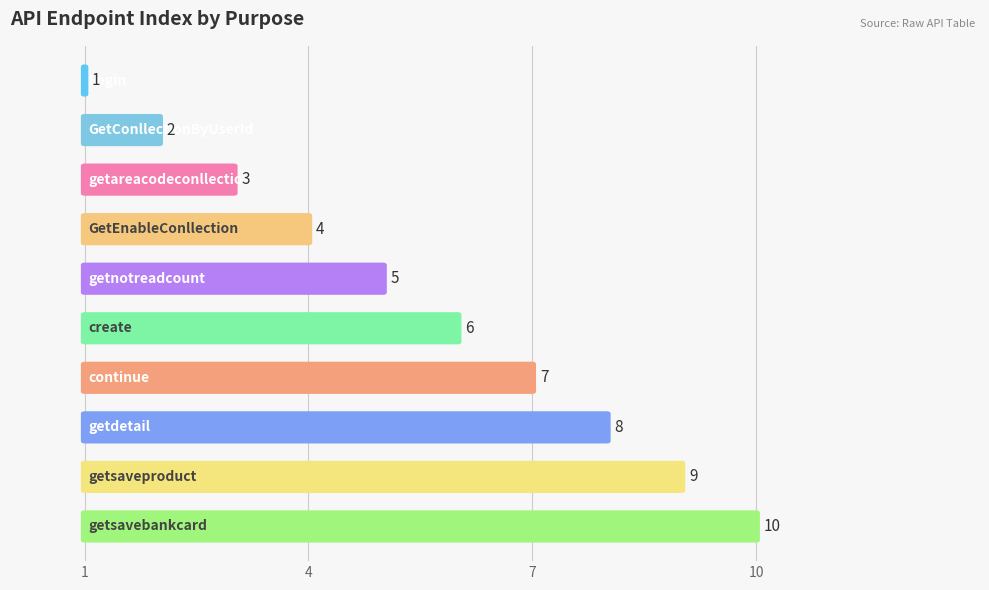

What is the approximate value at Login?

1